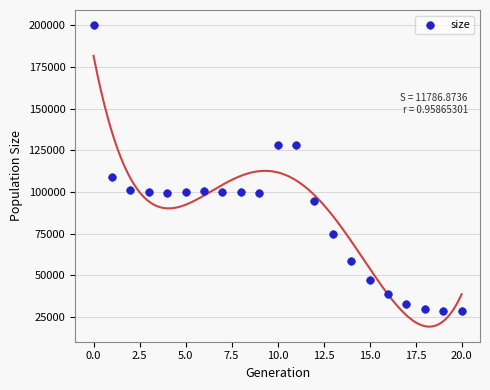

What Y value in the scatter plot is closest to 114359?

109031